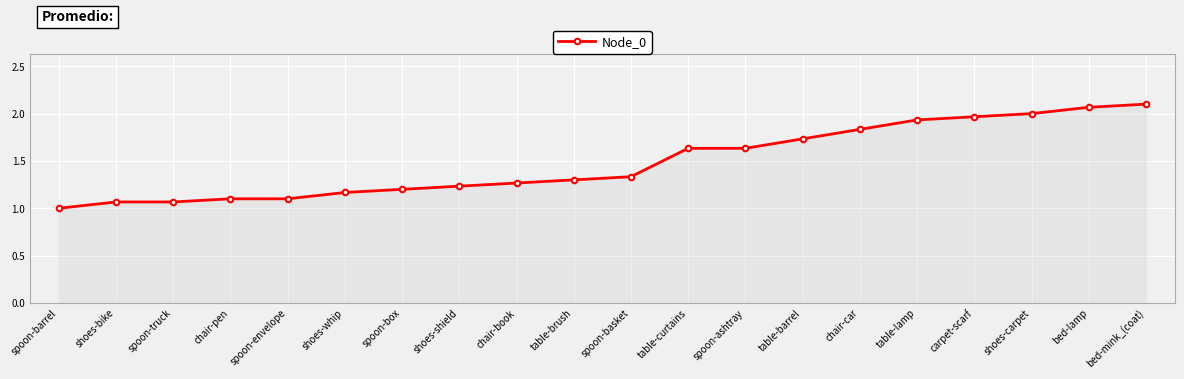

Which has a higher value, spoon-ashtray or bed-mink_(coat)?

bed-mink_(coat)